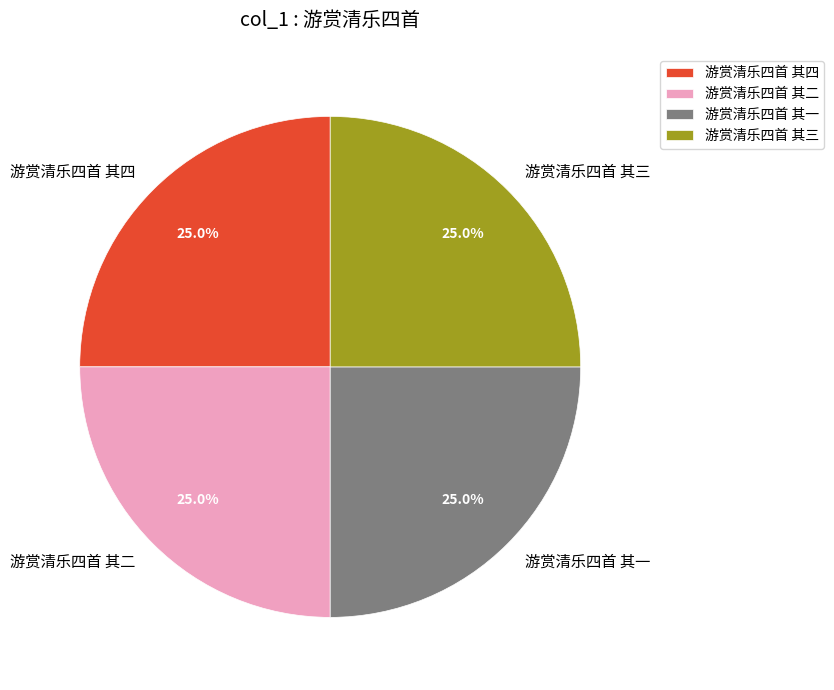

Does any single category account for the majority?

No